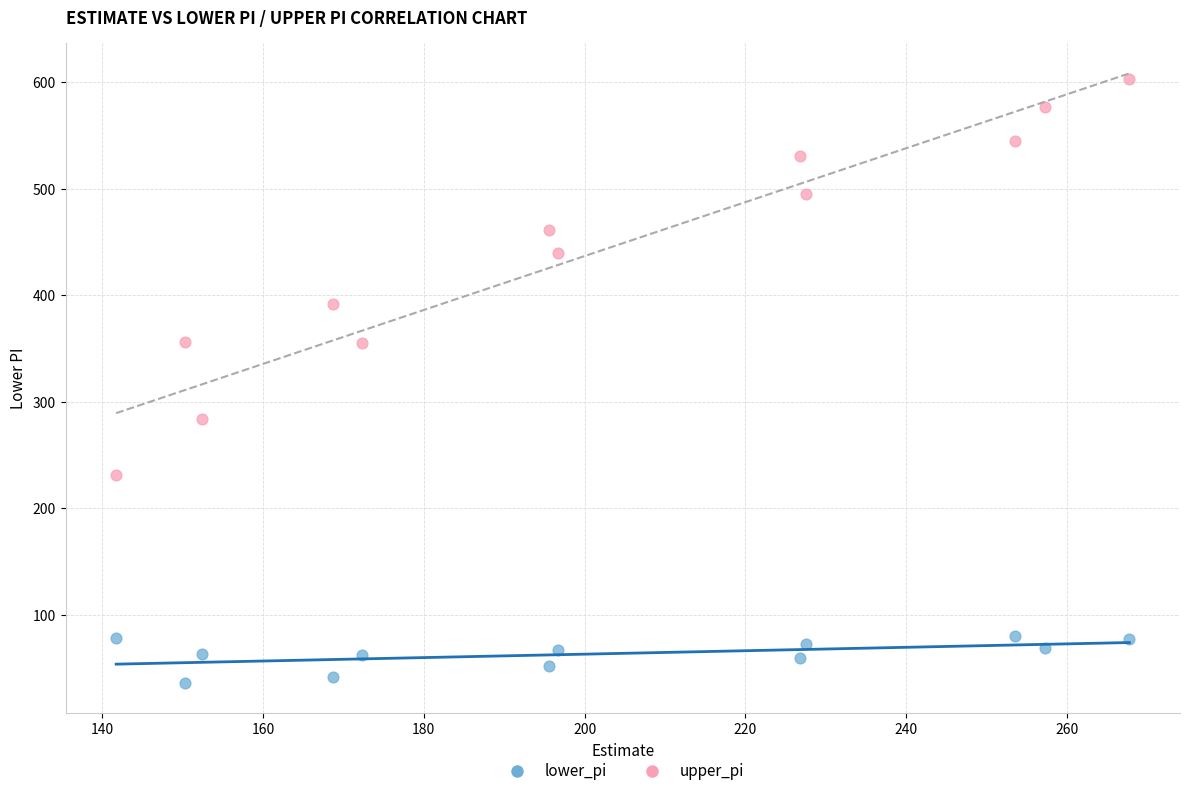

Which series reaches the maximum Y coordinate?

upper_pi